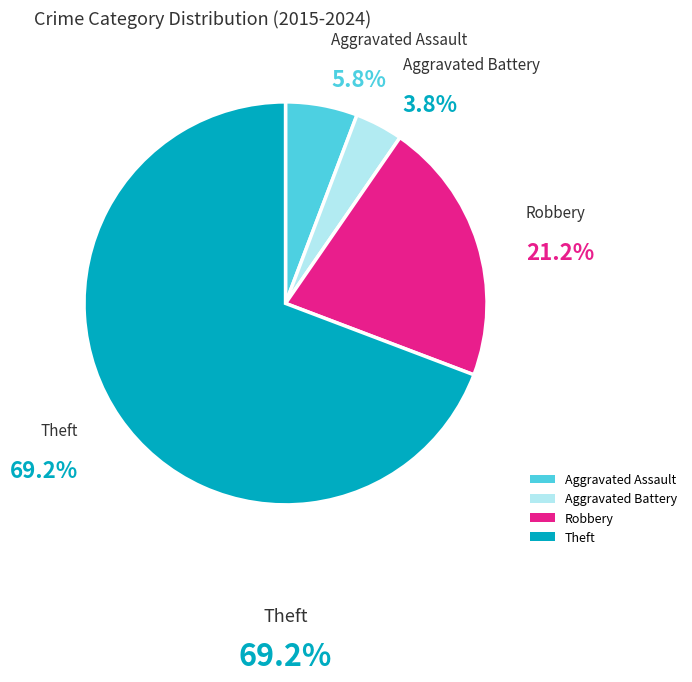

What is the smallest slice in the pie chart?

Aggravated Battery